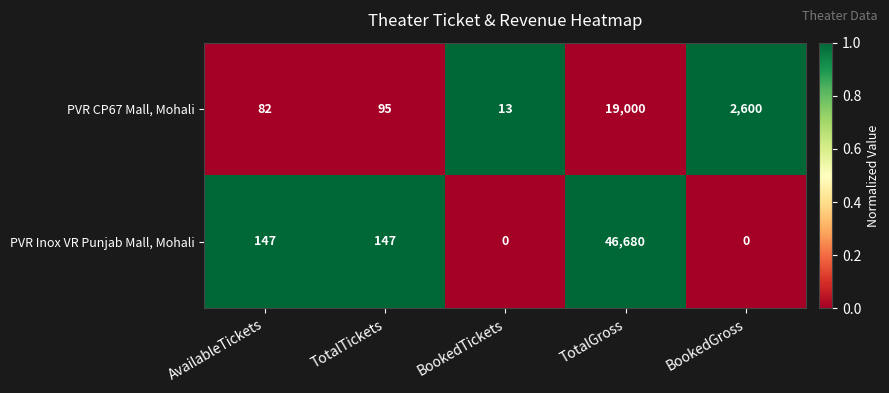

Count the number of data series in this chart.

2